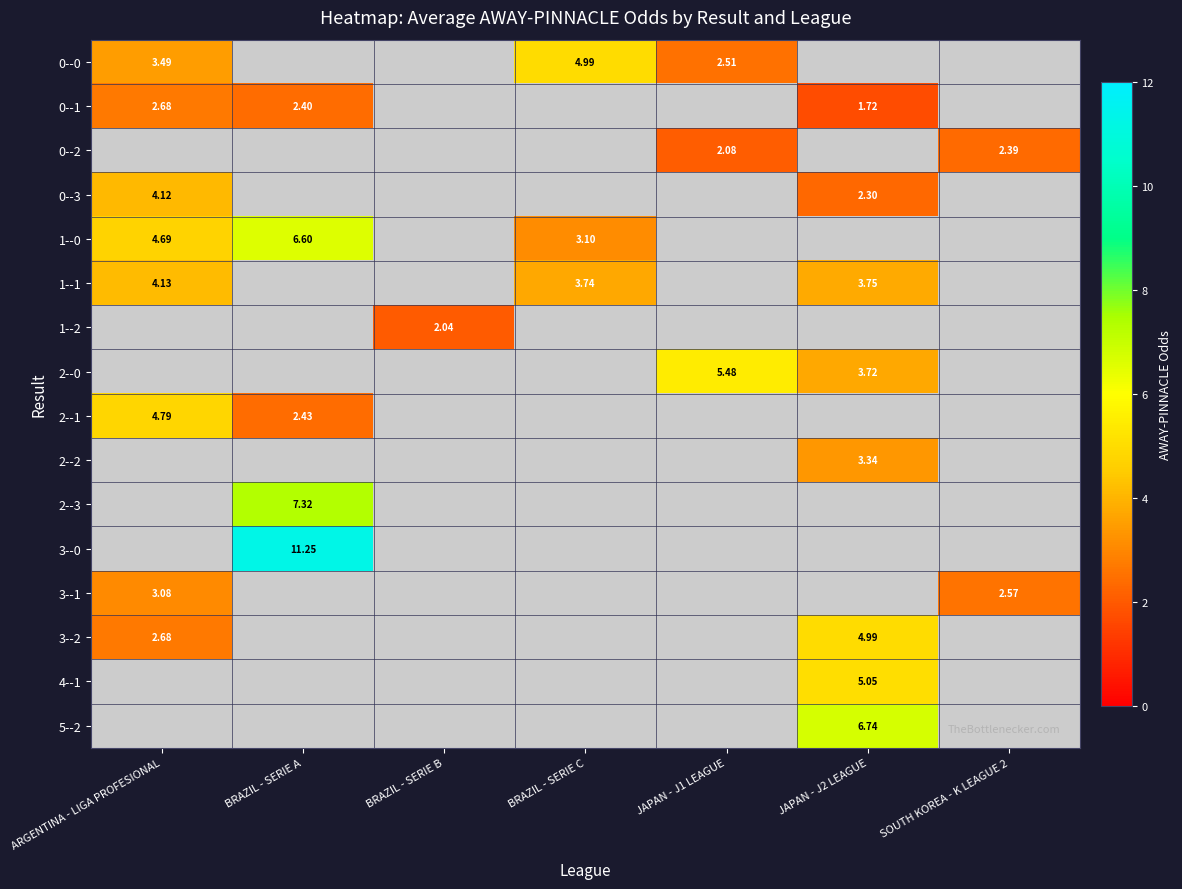

How many values in 5--2 are above zero?

1